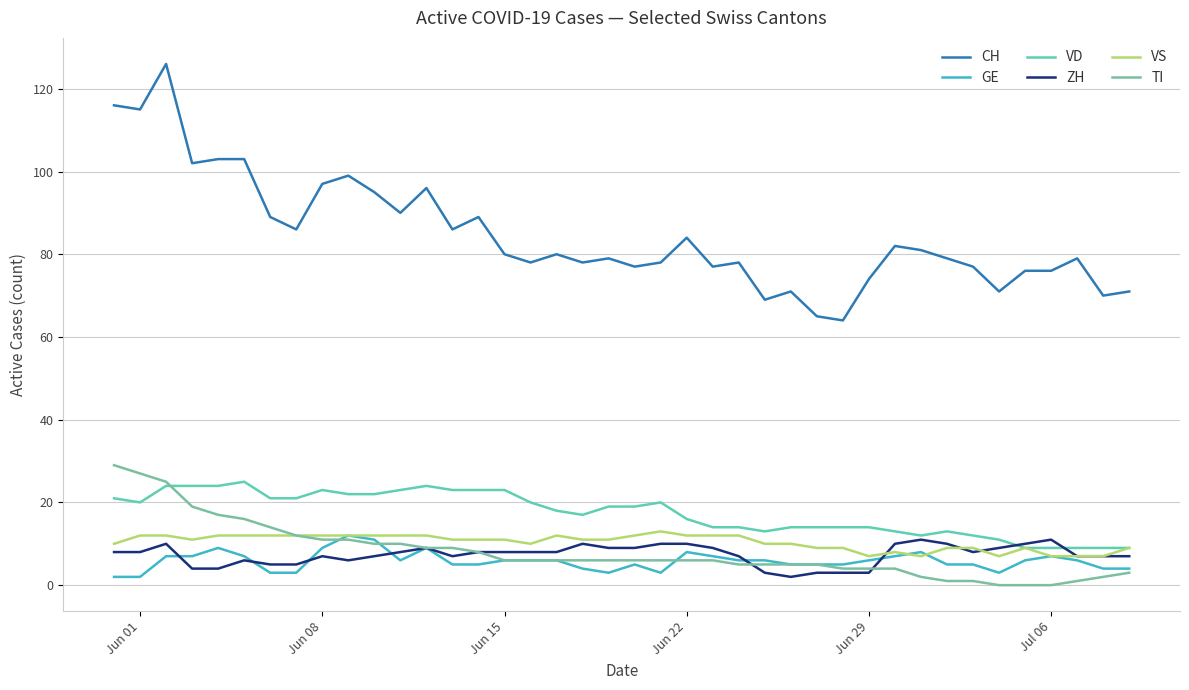

How many lines are shown in the chart?

6